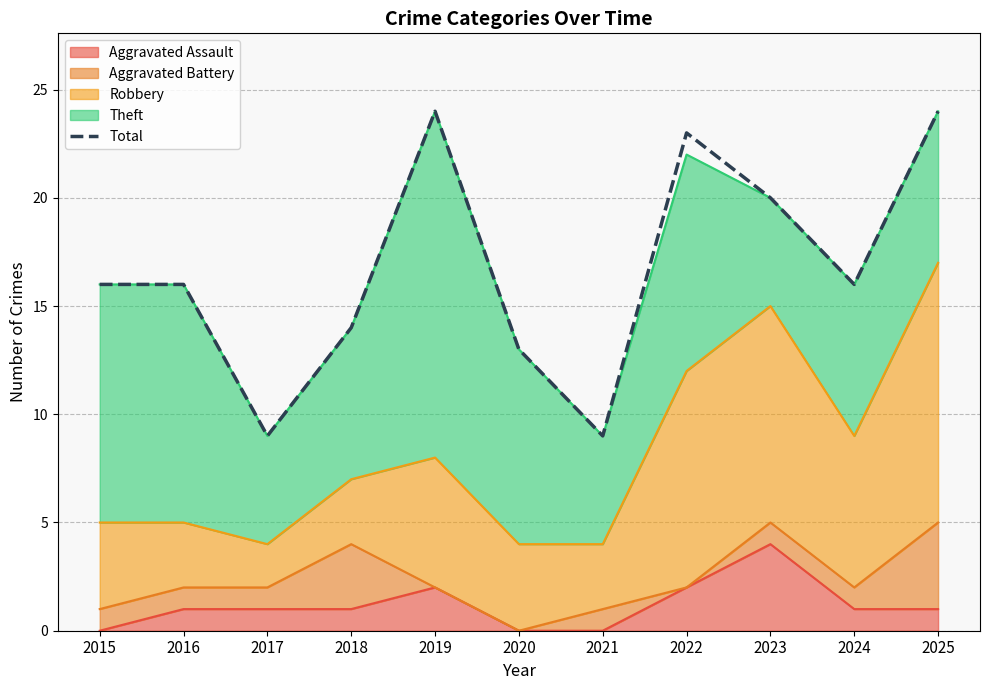

How many points are lower than both their immediate neighbors (excluding endpoints)?

3